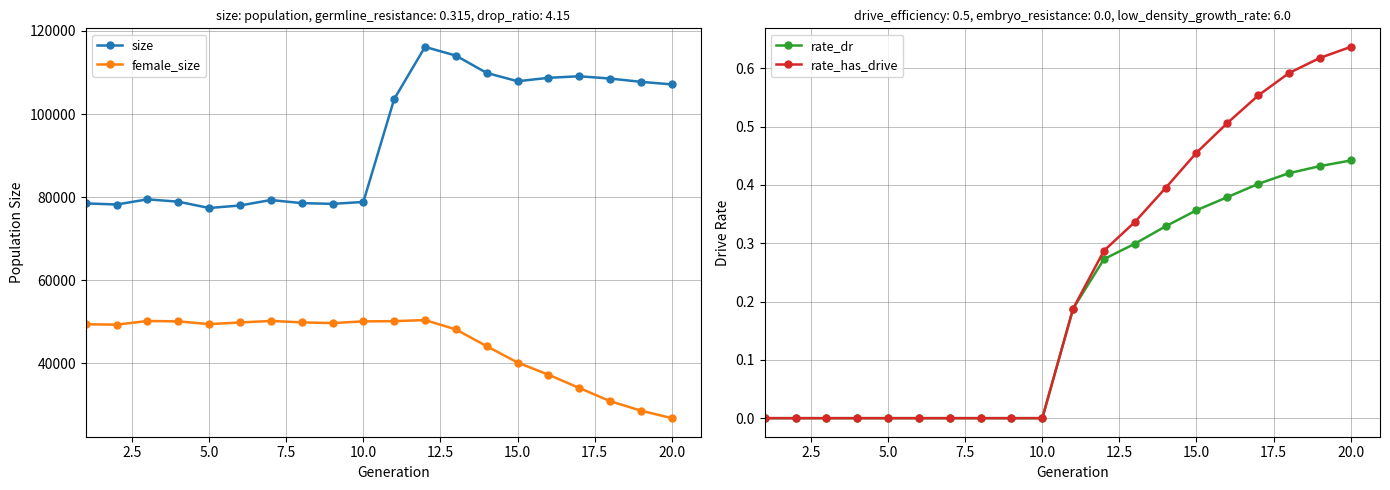

True or false: size and rate_dr intersect in this chart.

False